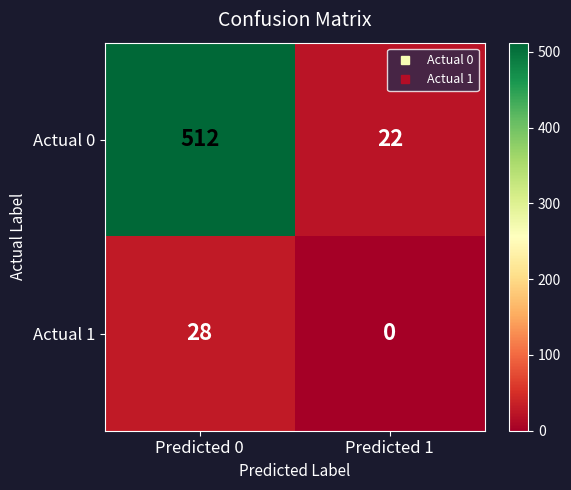

The Actual 1 series shows 28 at Predicted 0. True or false?

True